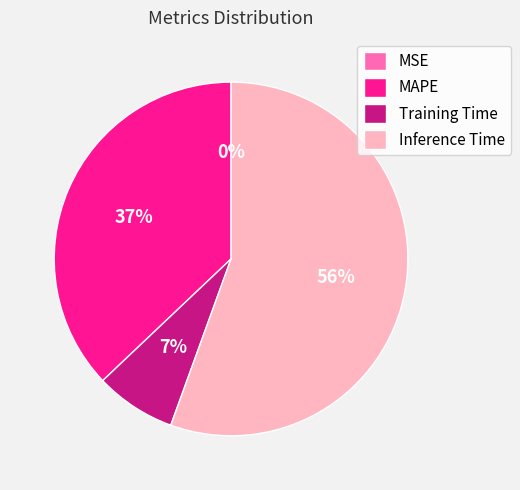

True or false: Training Time accounts for 7% of the total.

True